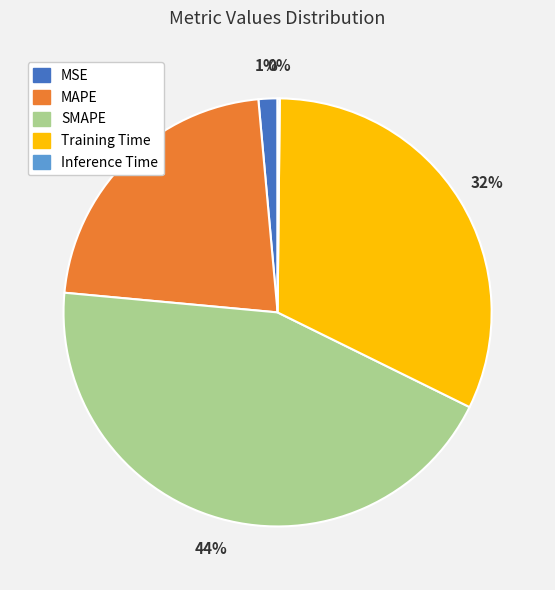

To the nearest percent, what percentage of the pie is SMAPE?

44%